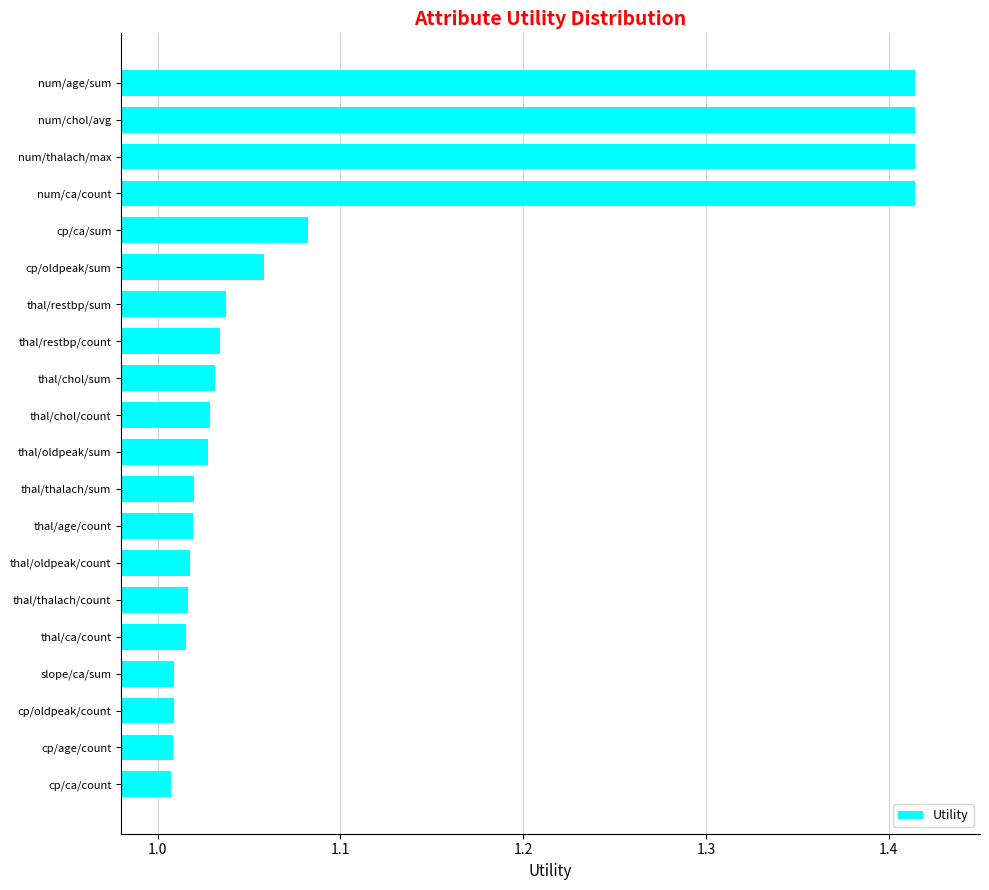

What is the ratio of the value at thal/age/count to the value at num/age/sum?

0.7